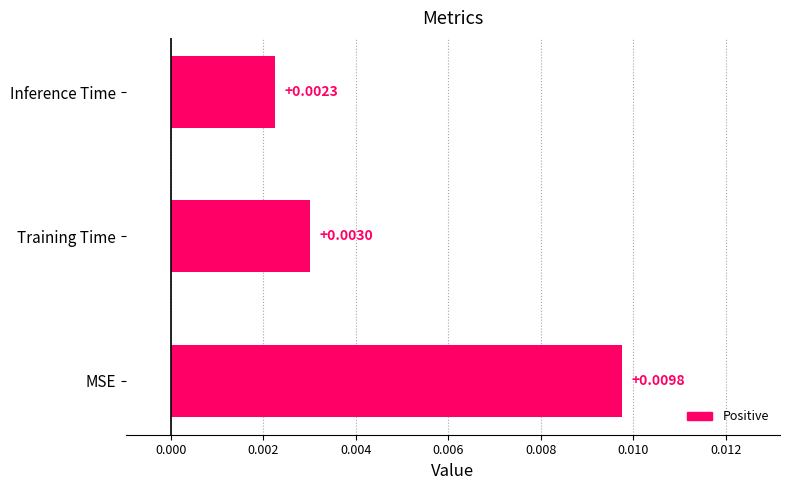

Count the number of data series in this chart.

1